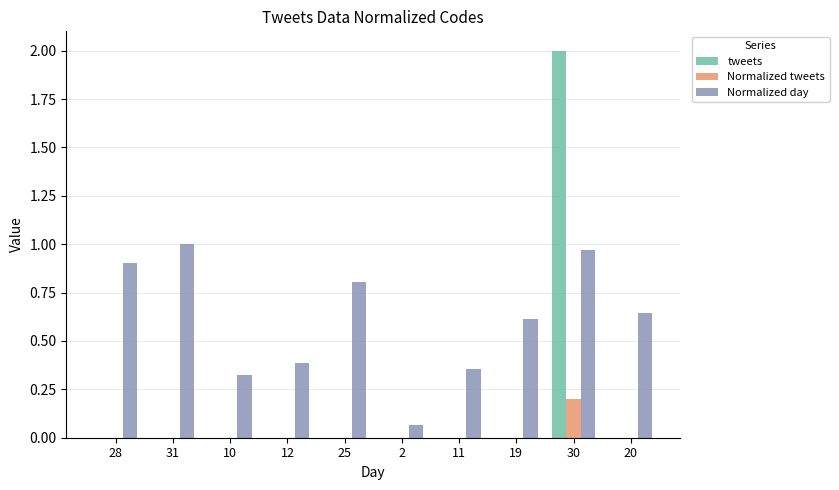

Count the number of categories in the chart.

10